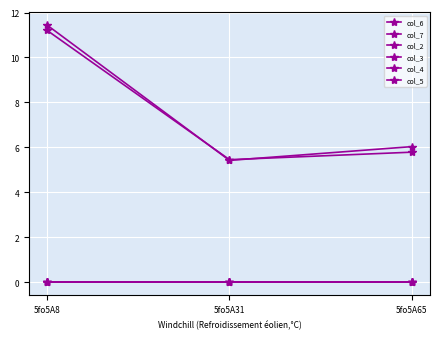

At how many categories does at least one series exceed 7?

1